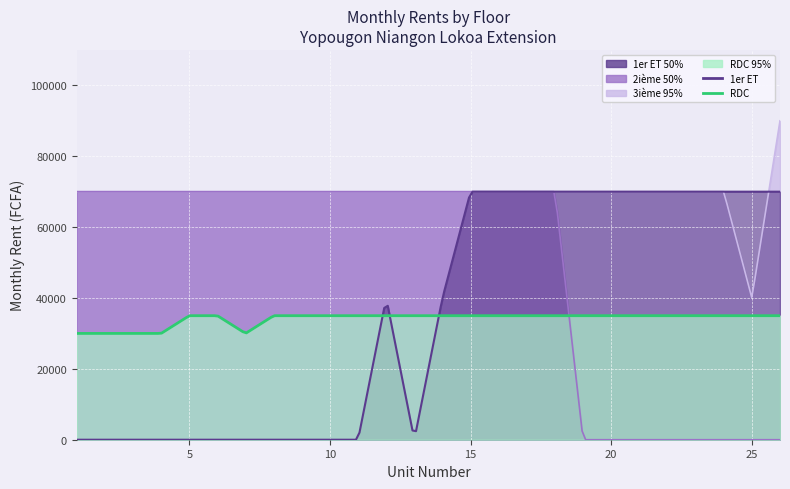

Is it true that 1er ET equals -34682 at 1G1/2G1?

False